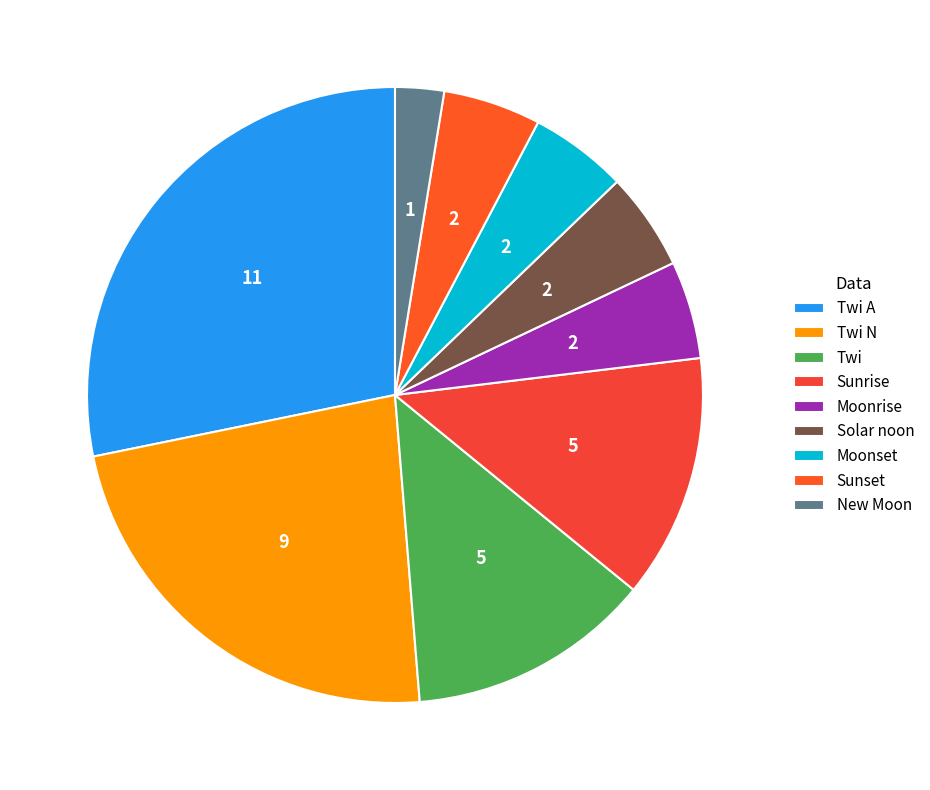

Is it true that New Moon is 10% of the pie?

False